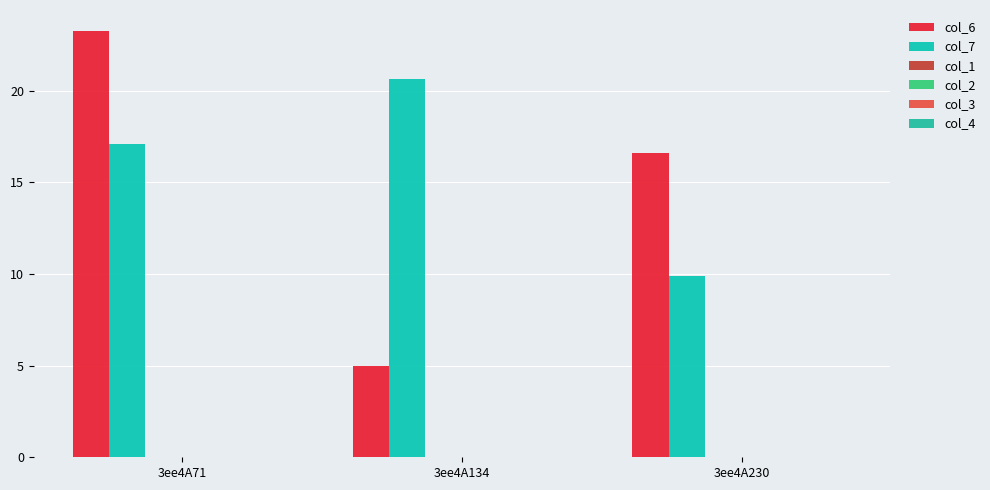

Does the chart contain any negative values?

No